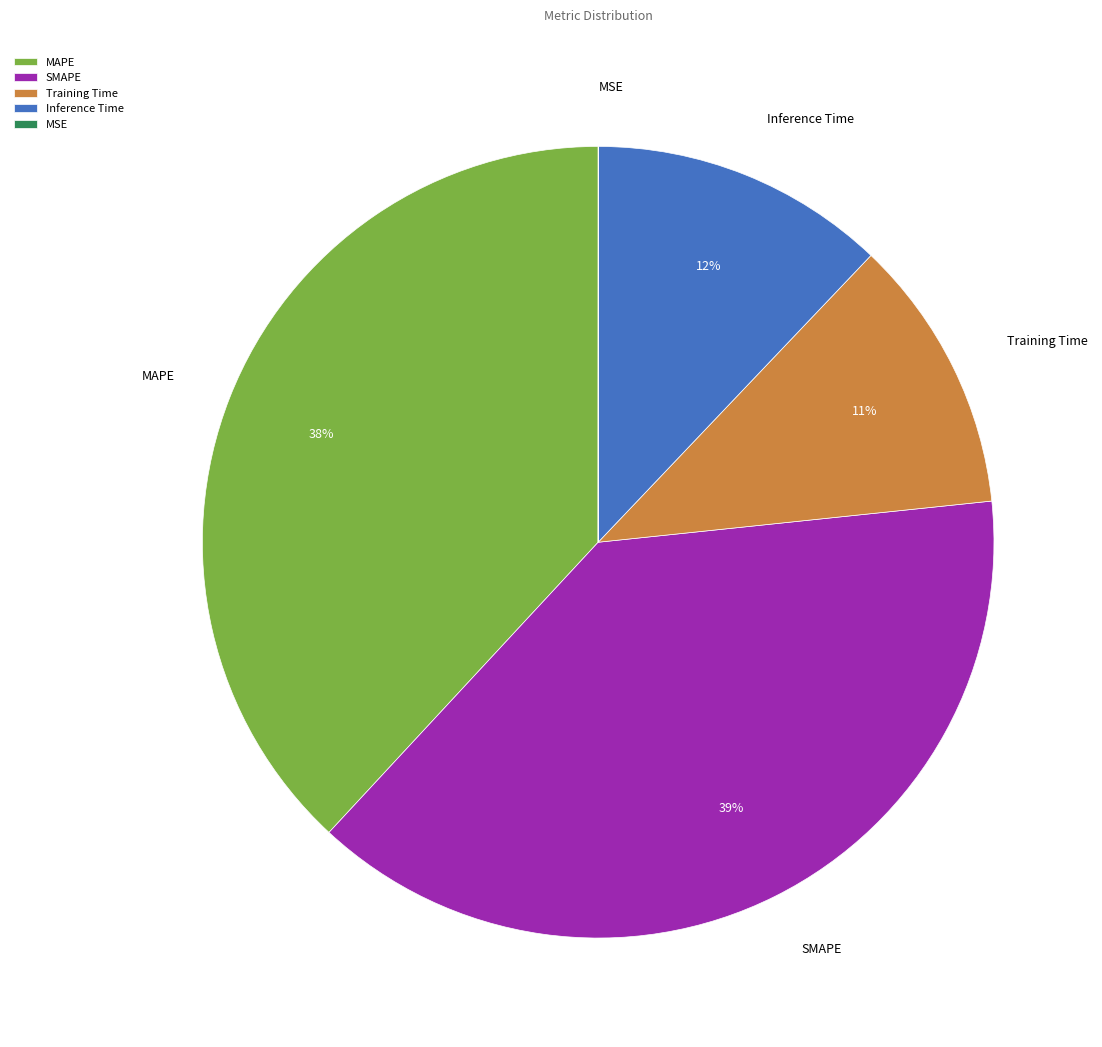

The Inference Time slice represents 3% of the pie. True or false?

False